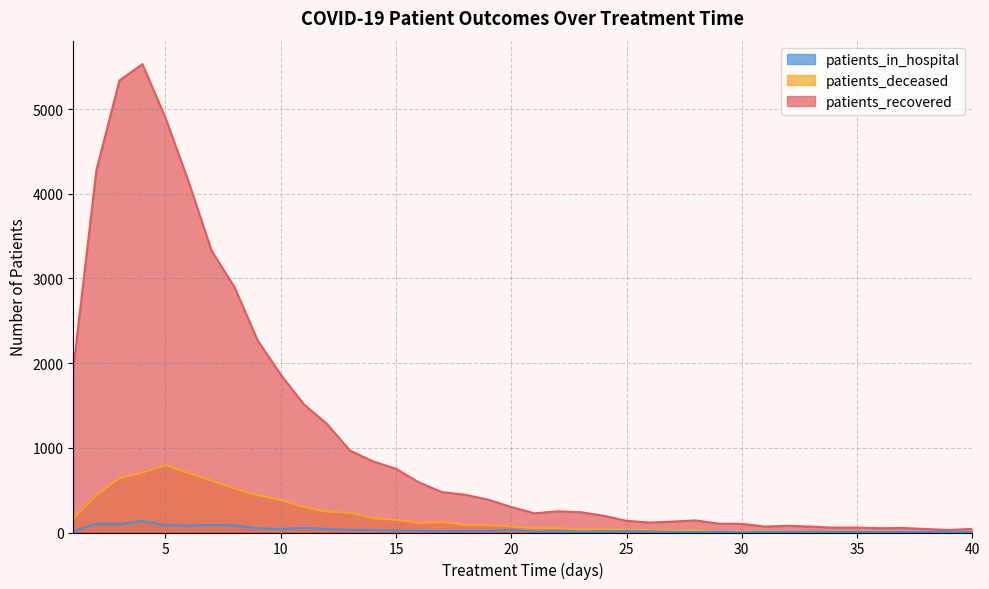

What is the maximum value shown in the chart?

5531